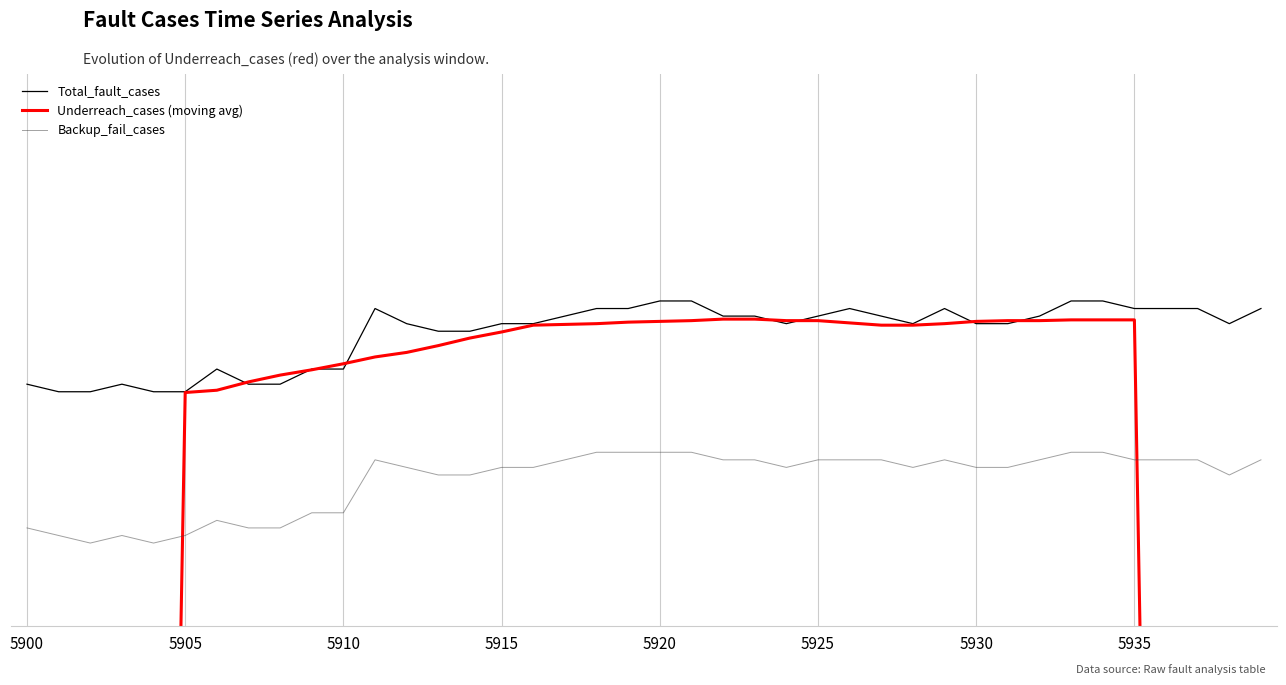

Count the number of categories in the chart.

40